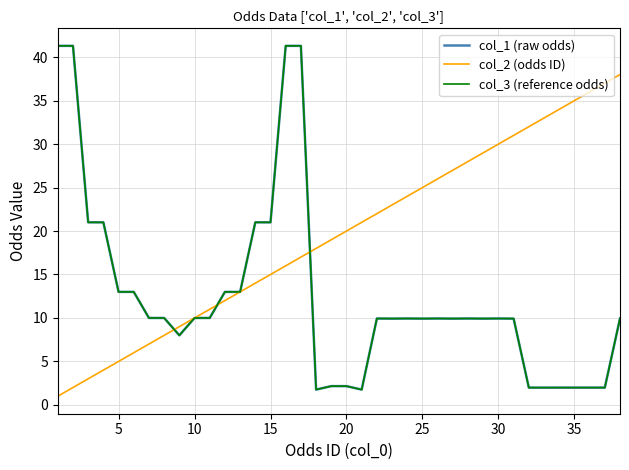

Which series has the largest total across all categories?

col_2 (odds ID)